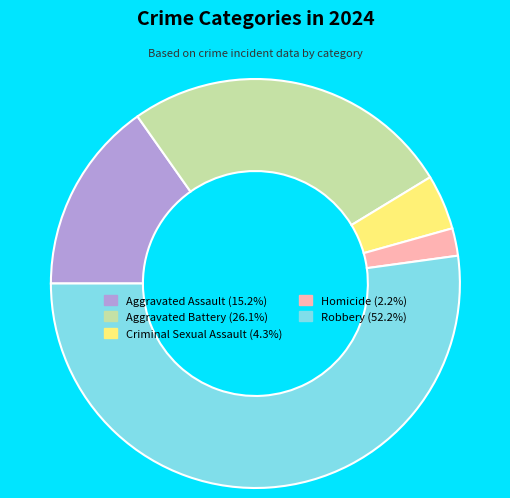

Which has a higher value, Aggravated Assault or Aggravated Battery?

Aggravated Battery